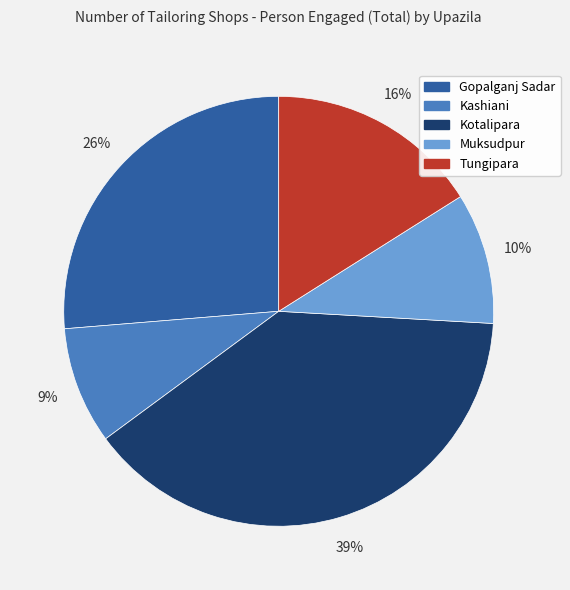

Which slice is the smallest?

Kashiani